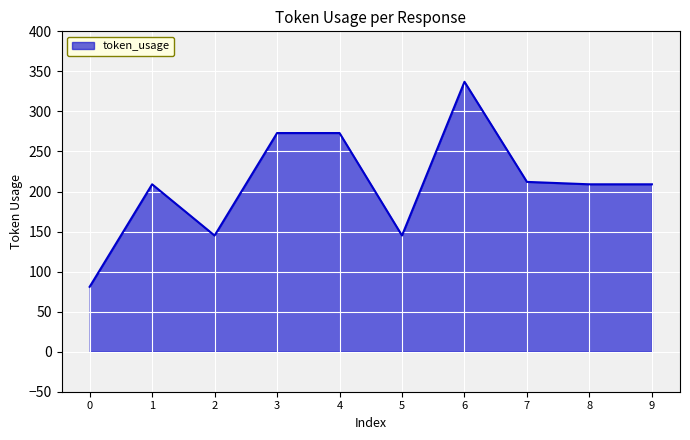

What is the change in value from 1 to 4?

+64